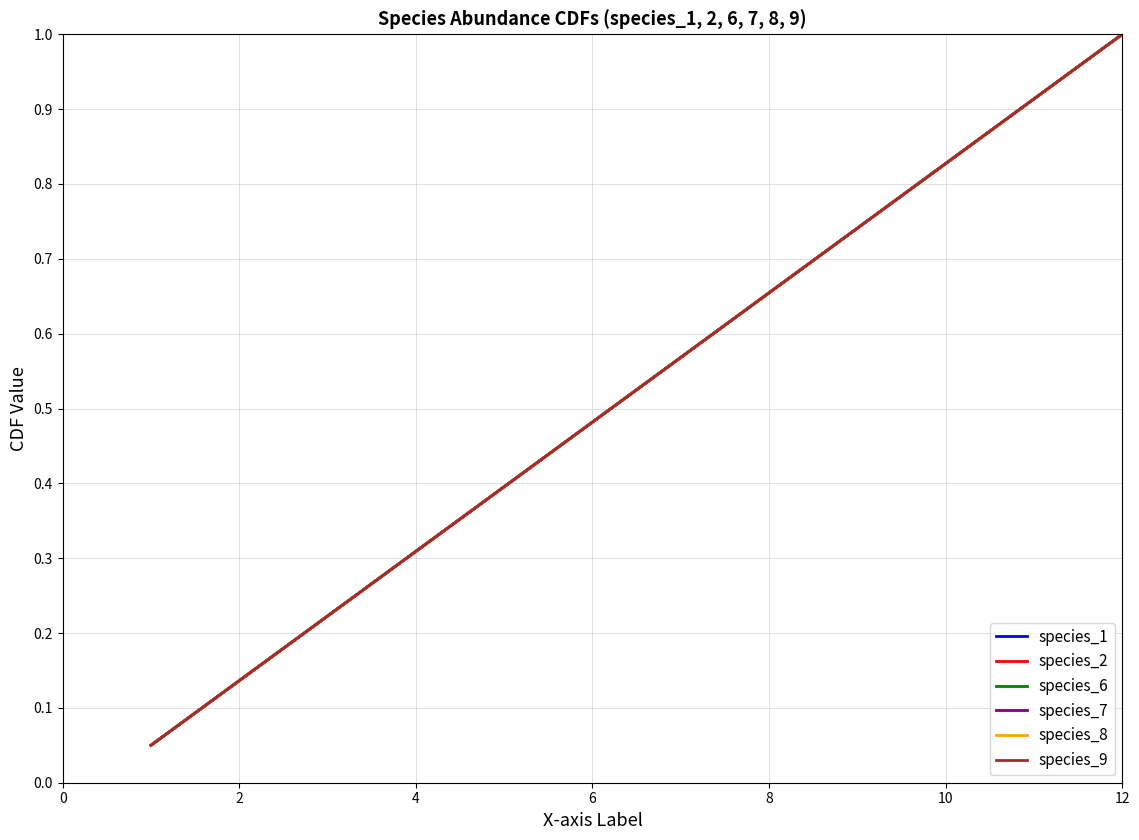

Does the chart have visible grid lines?

Yes